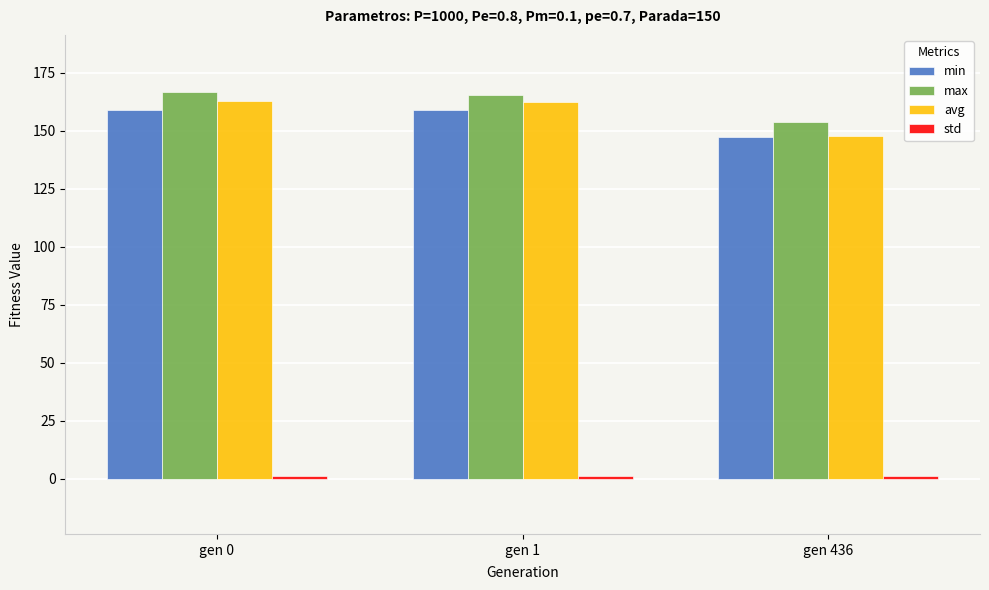

What is the spread (max minus min) of values at gen 0?

165.3